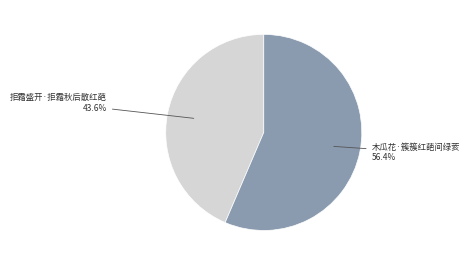

Is there a majority slice in this chart?

Yes